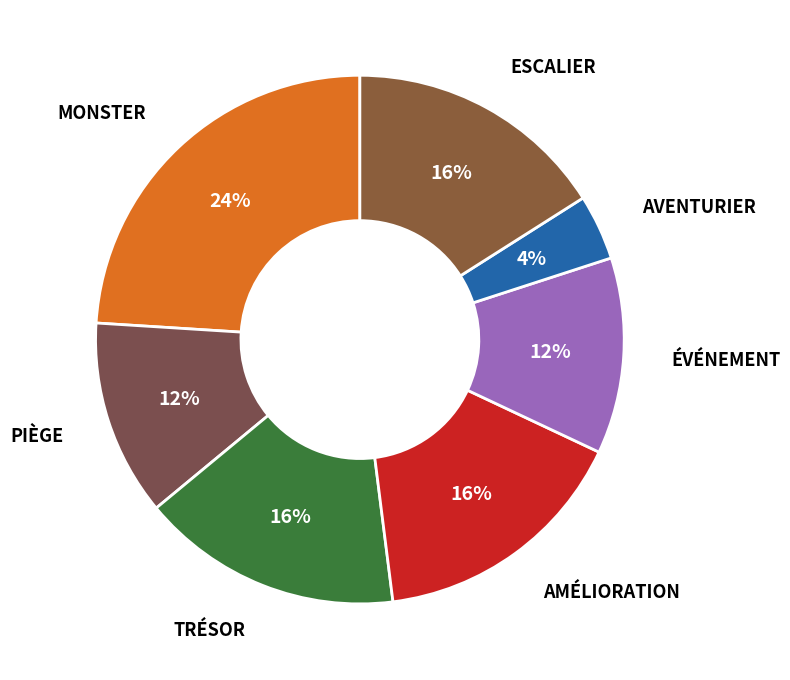

How many segments does this pie chart have?

7